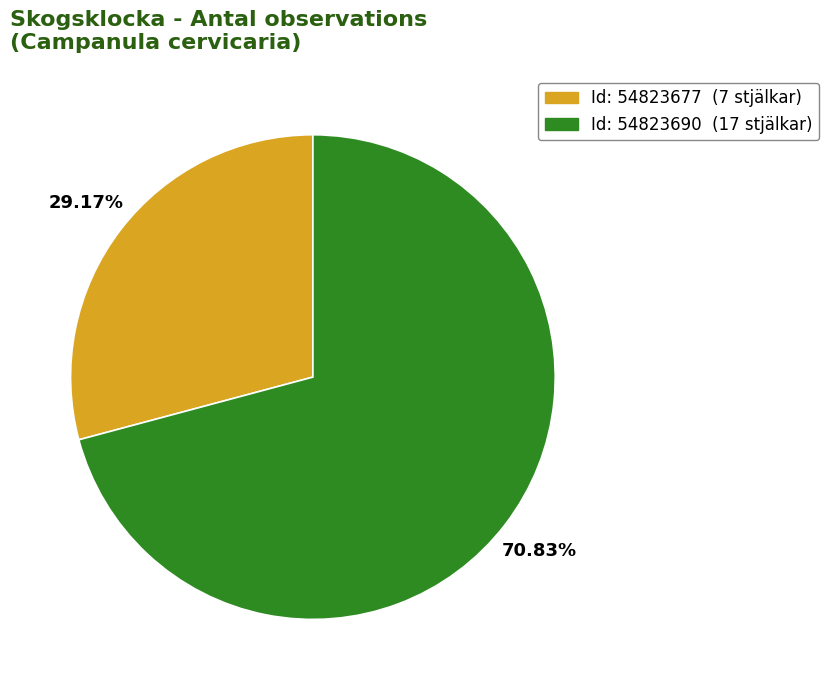

Is there a majority slice in this chart?

Yes